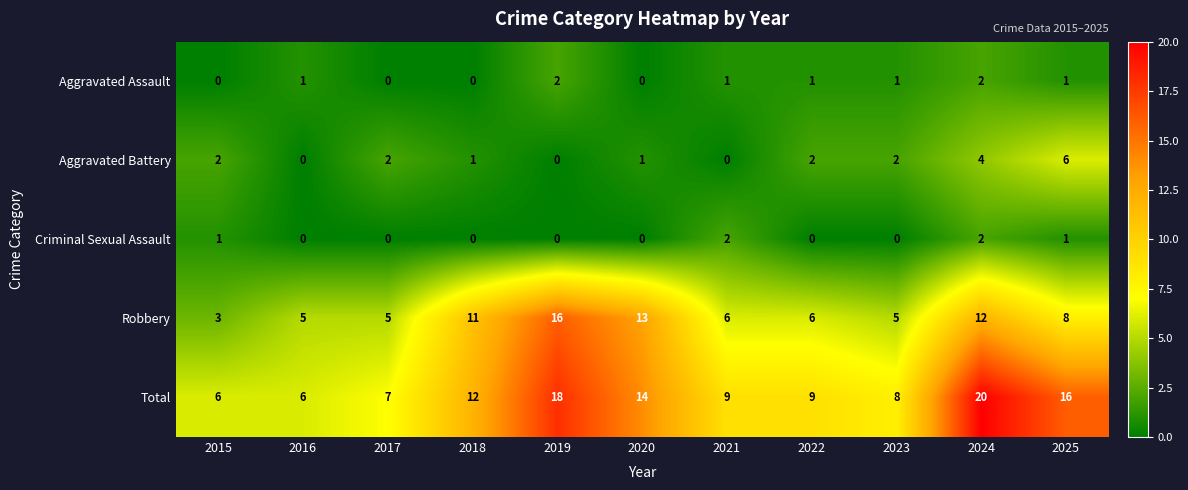

What is the average value of the Total series?

11